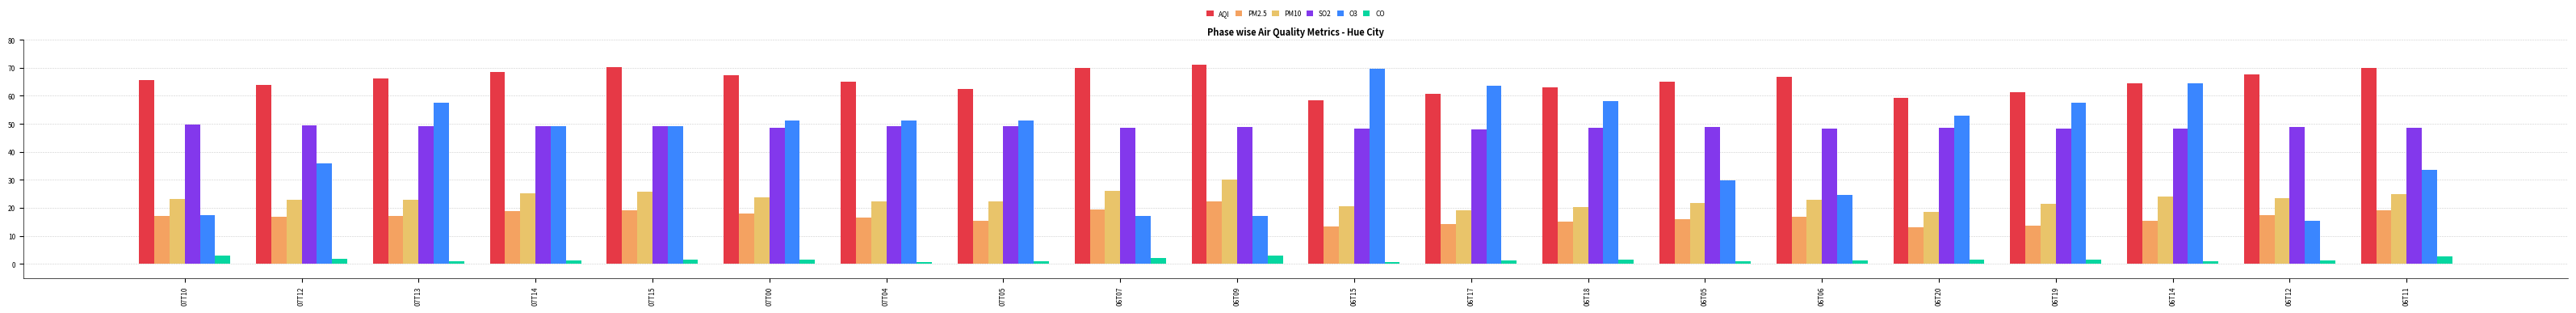

Reading left to right, what are all the values shown in this chart?

AQI: 65.5	63.8	66.2	68.4	70.1	67.3	64.9	62.5	69.8	71.2	58.3	60.7	63.1	65.0	66.8	59.2	61.4	64.3	67.5	70.0
PM2.5: 17.2	16.8	17.0	18.9	19.2	17.9	16.4	15.3	19.3	22.3	13.5	14.2	15.1	16.0	16.8	13.2	13.7	15.5	17.3	19.0
PM10: 23.3	22.8	22.9	25.2	25.7	23.8	22.3	22.4	26.0	30.2	20.5	19.2	20.4	21.7	22.8	18.5	21.3	24.1	23.4	25.0
SO2: 49.6	49.4	49.1	49.0	49.2	48.7	49.0	49.1	48.6	48.9	48.4	48.1	48.5	48.8	48.4	48.6	48.3	48.3	48.8	48.7
O3: 17.3	36.0	57.4	49.1	49.0	51.3	51.3	51.3	17.0	17.0	69.7	63.6	58.2	29.9	24.7	52.8	57.6	64.5	15.4	33.6
CO: 3.1	1.7	1.1	1.2	1.4	1.5	0.8	1.0	2.0	2.9	0.8	1.2	1.4	0.9	1.2	1.4	1.4	0.9	1.3	2.6